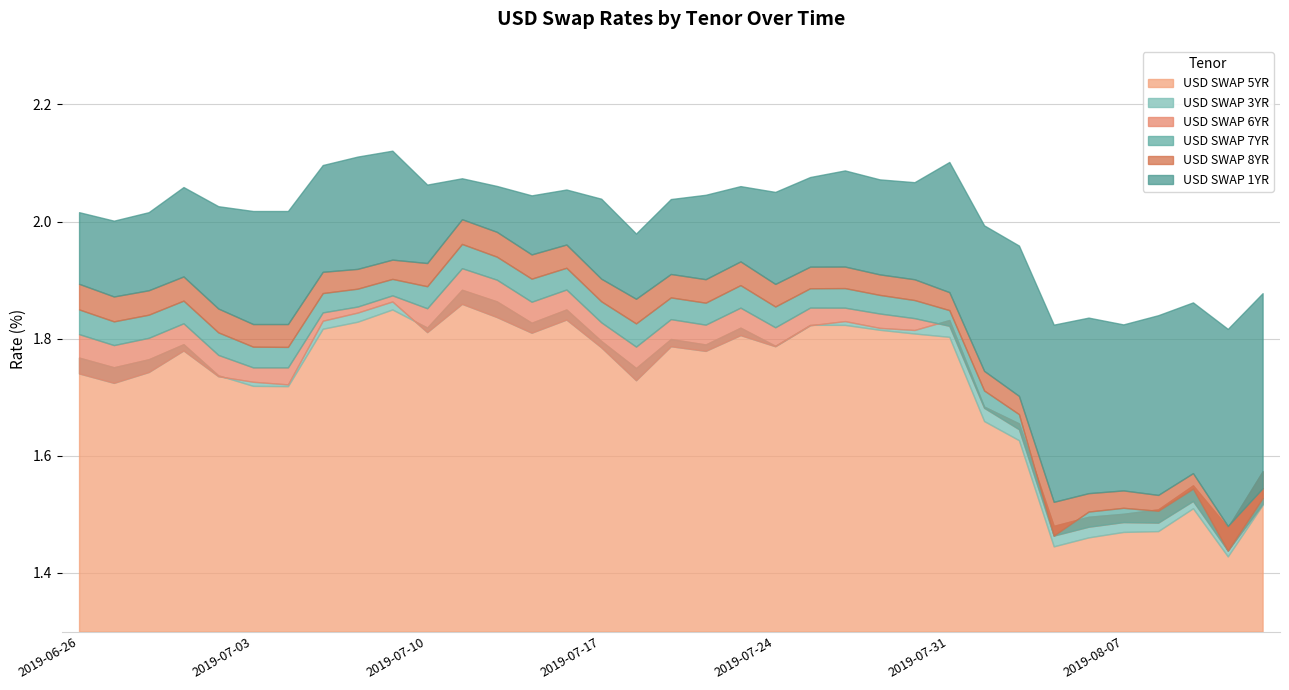

Which series has the largest range (max minus min)?

USD SWAP 8YR